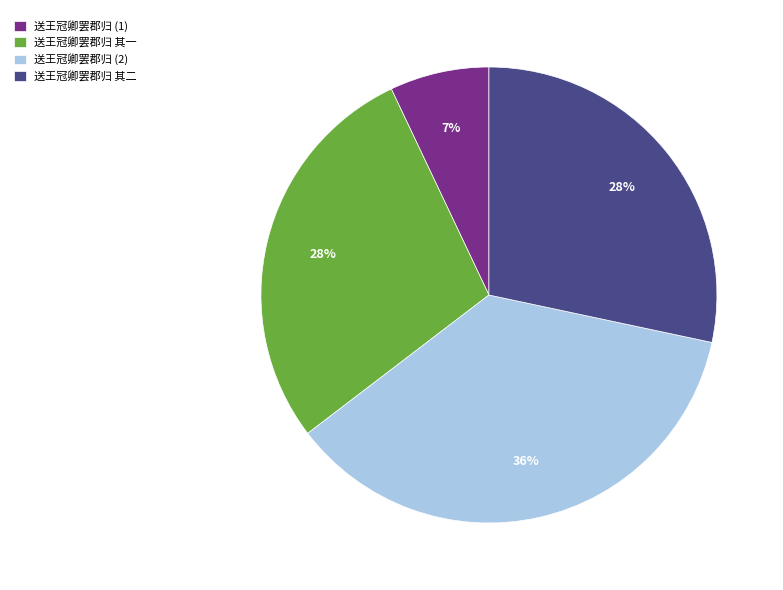

What percentage is the 送王冠卿罢郡归 其二 slice, to the nearest percent?

28%